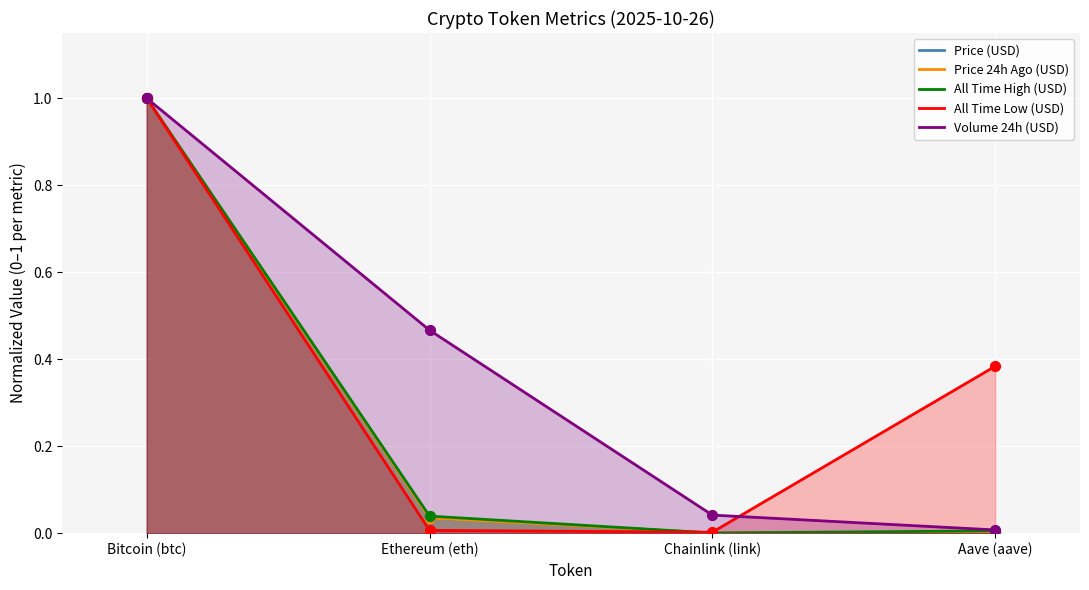

Which series has the largest Y range (max minus min)?

Price (USD)